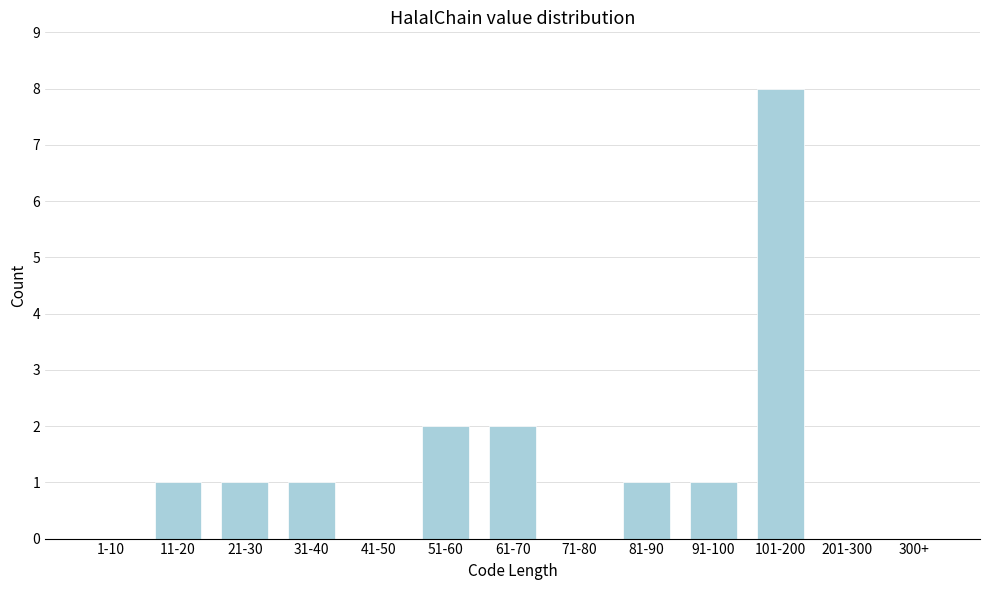

Reading left to right, list all the values displayed in this chart.

1-10=0	11-20=1	21-30=1	31-40=1	41-50=0	51-60=2	61-70=2	71-80=0	81-90=1	91-100=1	101-200=8	201-300=0	300+=0